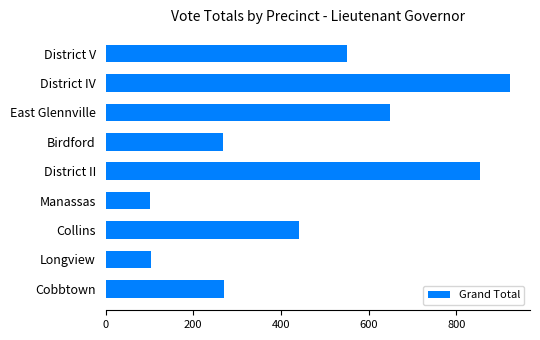

What is the sum of all values?

4159